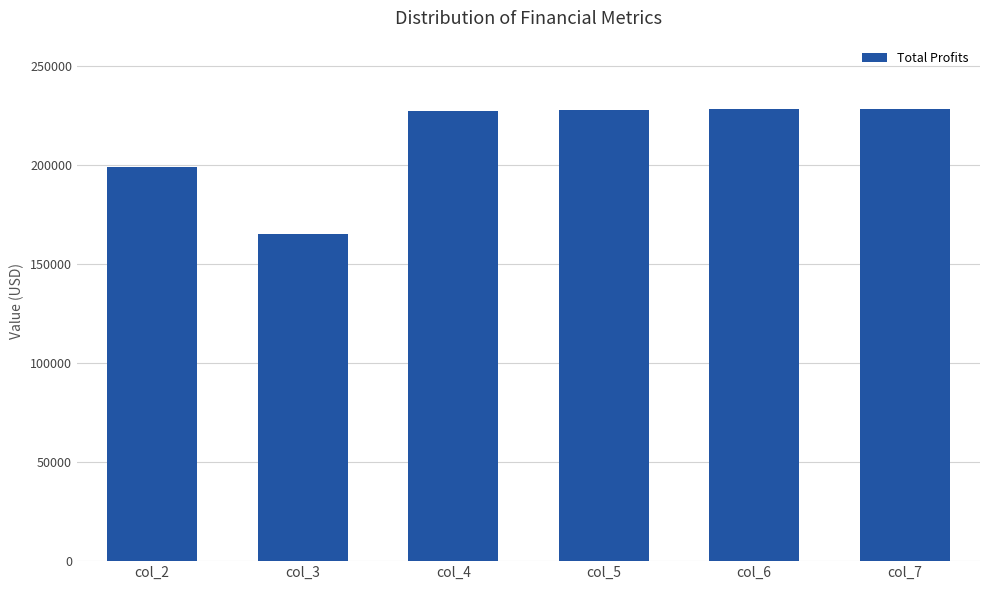

What is the sum of all values?

1275912.4